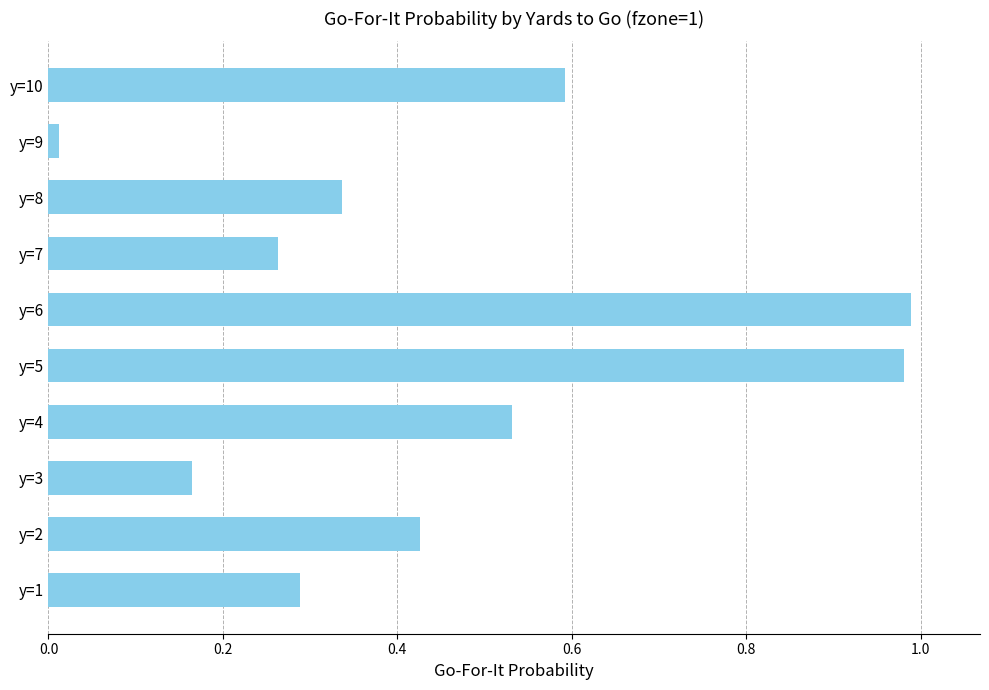

Does the chart contain any negative values?

No